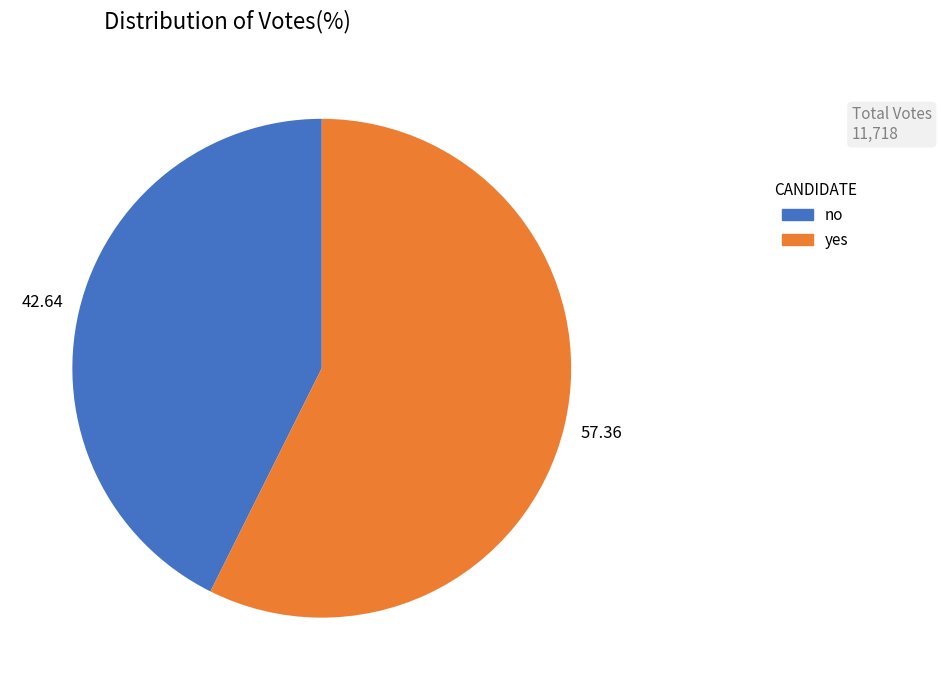

What is the smallest slice in the pie chart?

no